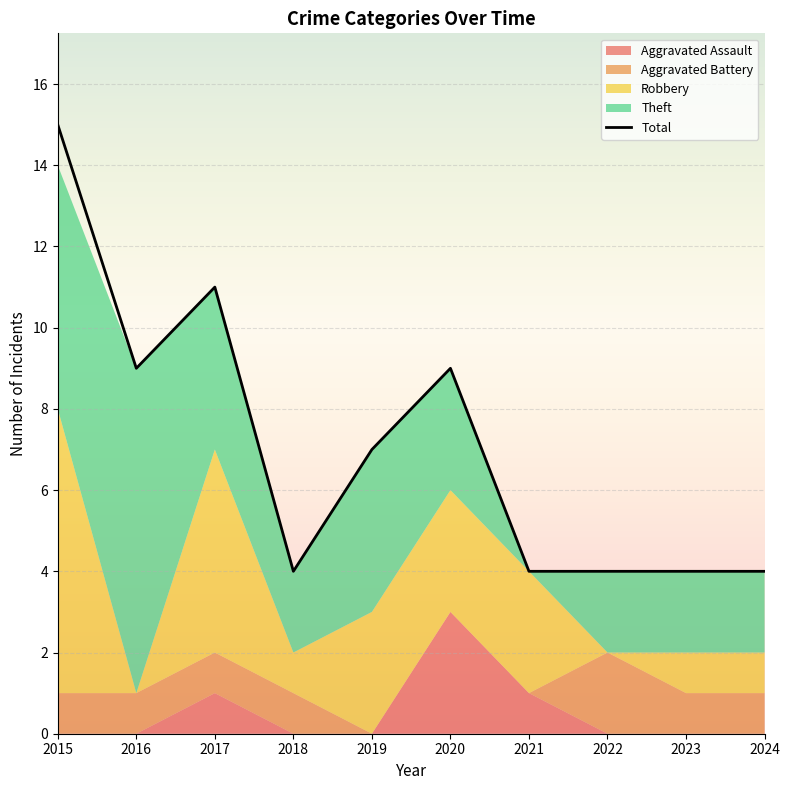

What is the value of the Aggravated Battery point at the 4th from the left?

1